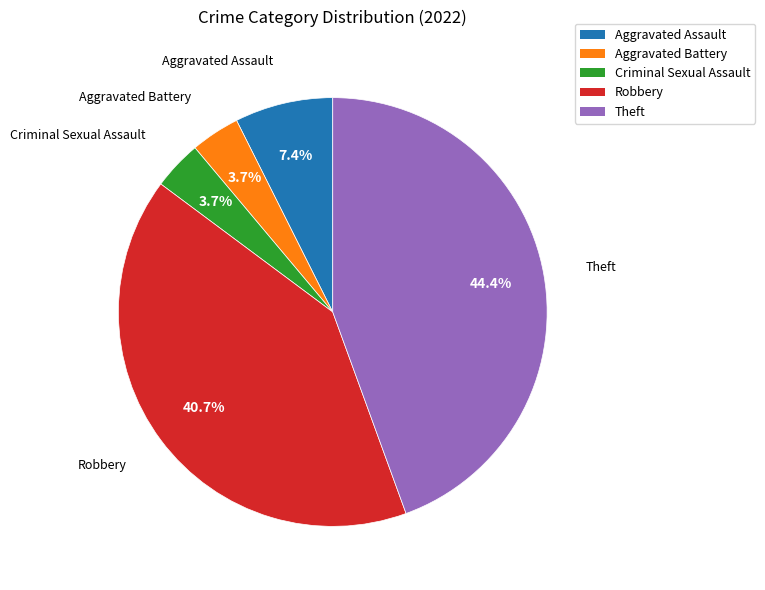

Is it true that Criminal Sexual Assault is 17% of the pie?

False